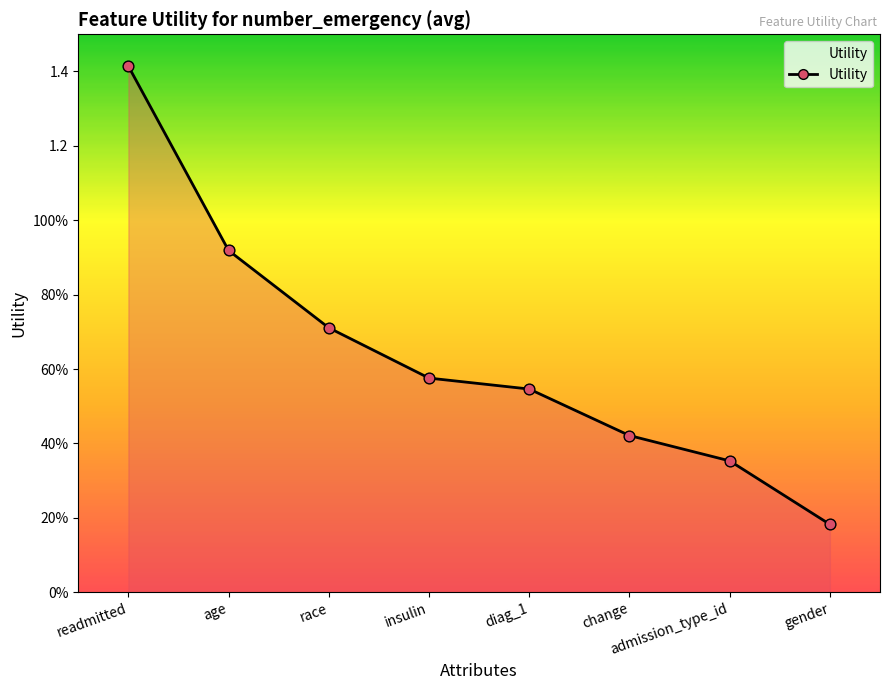

Between change and gender, which is larger?

change